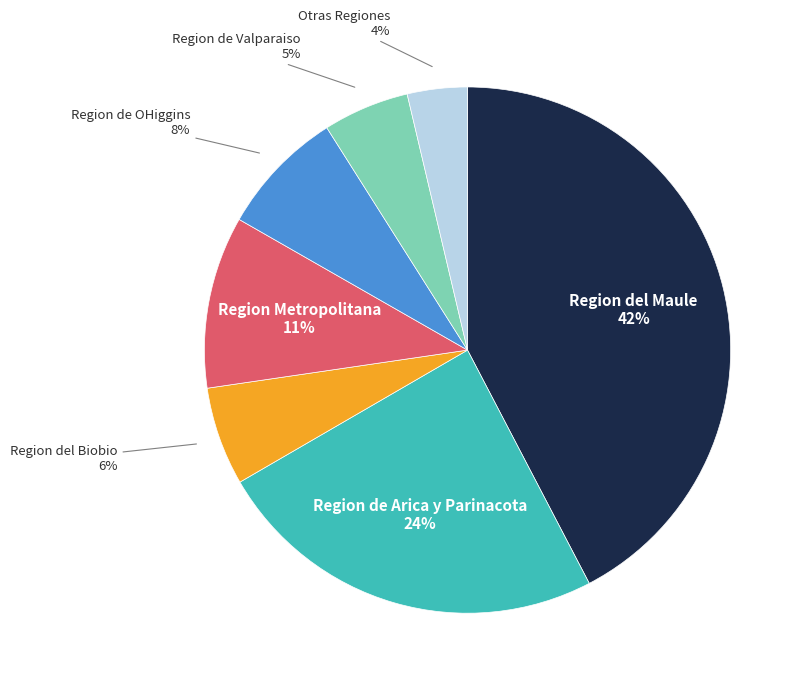

How many segments does this pie chart have?

7